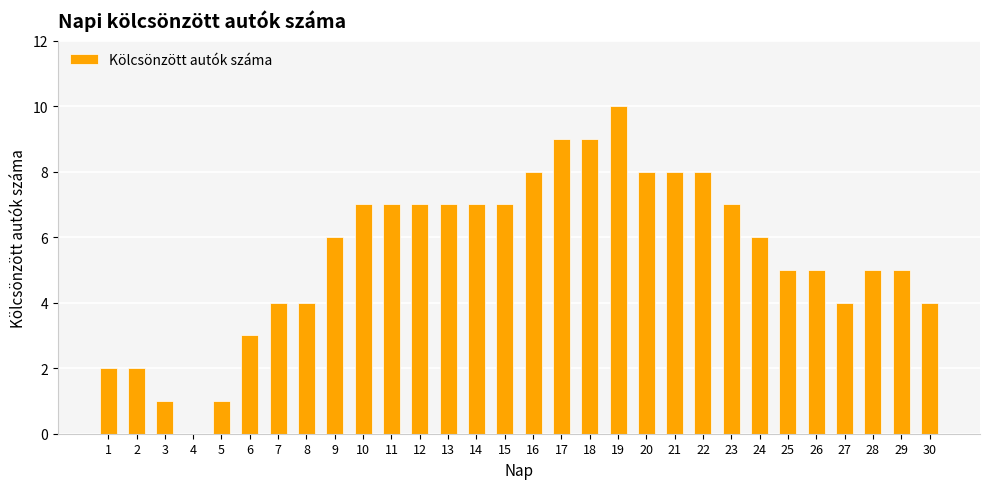

What value does the data have at 26?

5